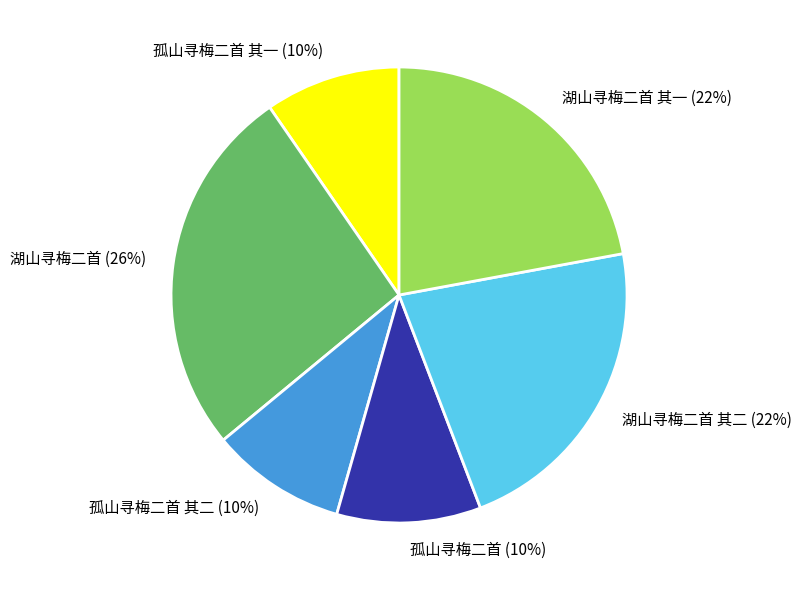

To the nearest percent, what portion does 湖山寻梅二首 其二 represent?

22%